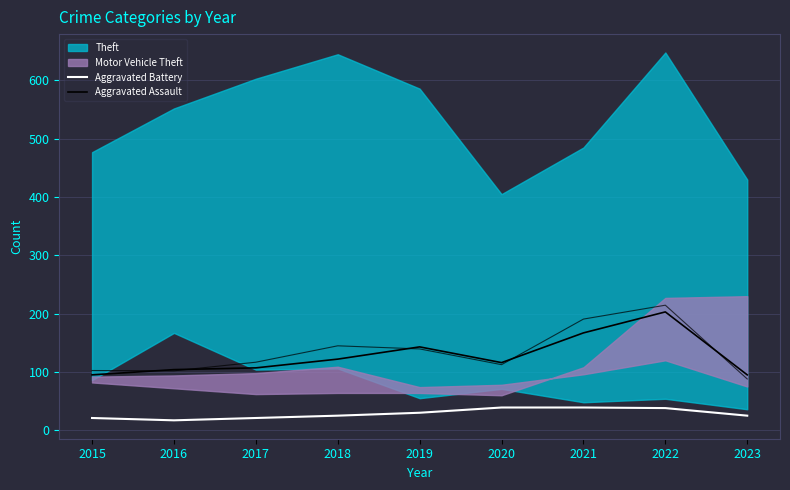

True or false: Aggravated Assault and Aggravated Battery intersect in this chart.

False